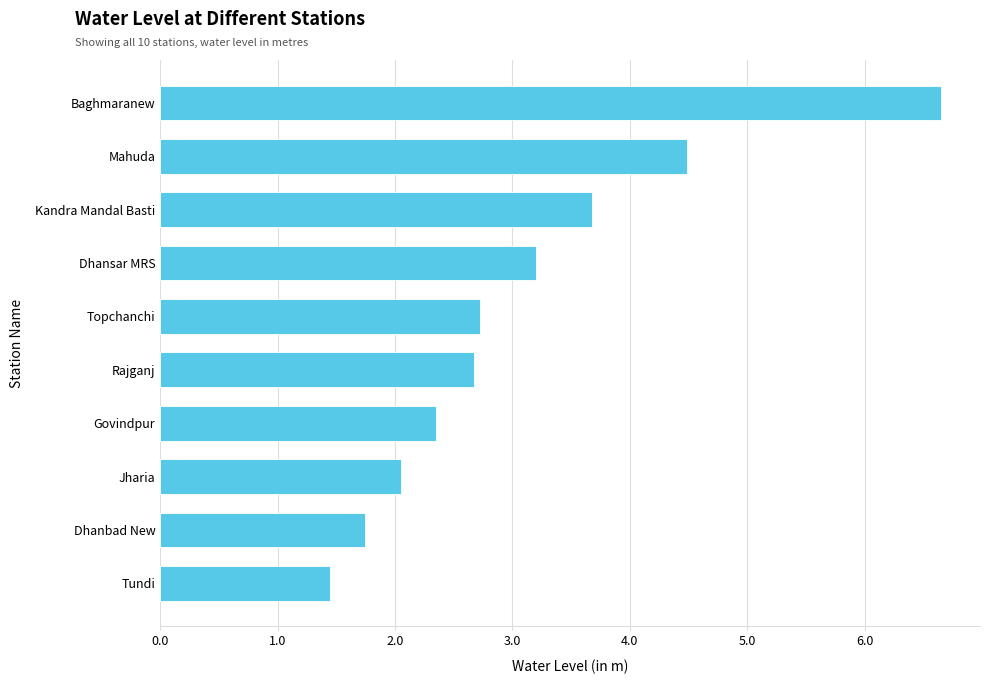

True or false: the data shows 6.7 at Baghmaranew.

True